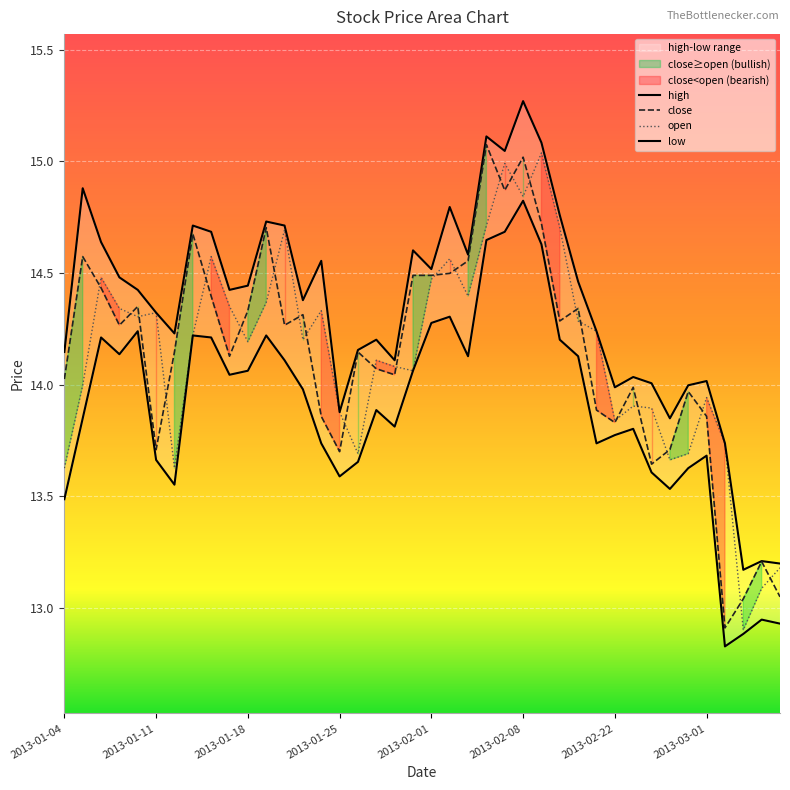

What position from the right is 2013-01-22?

28